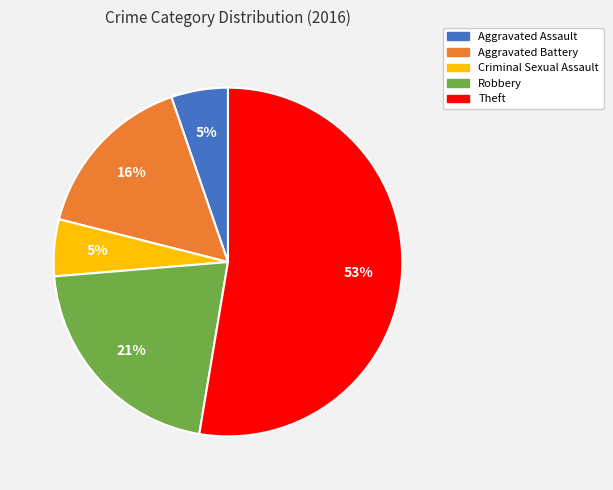

Which slice is the largest?

Theft